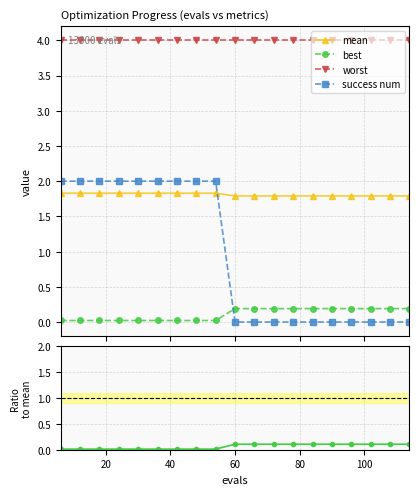

How many values in success num are above zero?

9